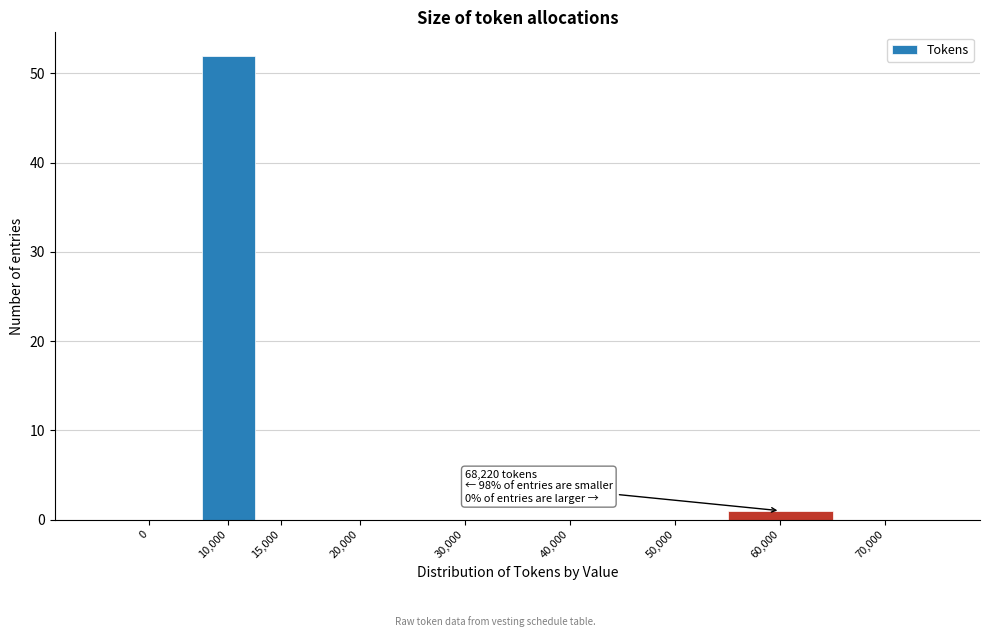

Reading left to right, transcribe all the data shown in this chart.

0=0	10,000=52	15,000=0	20,000=0	30,000=0	40,000=0	50,000=0	60,000=1	70,000=0